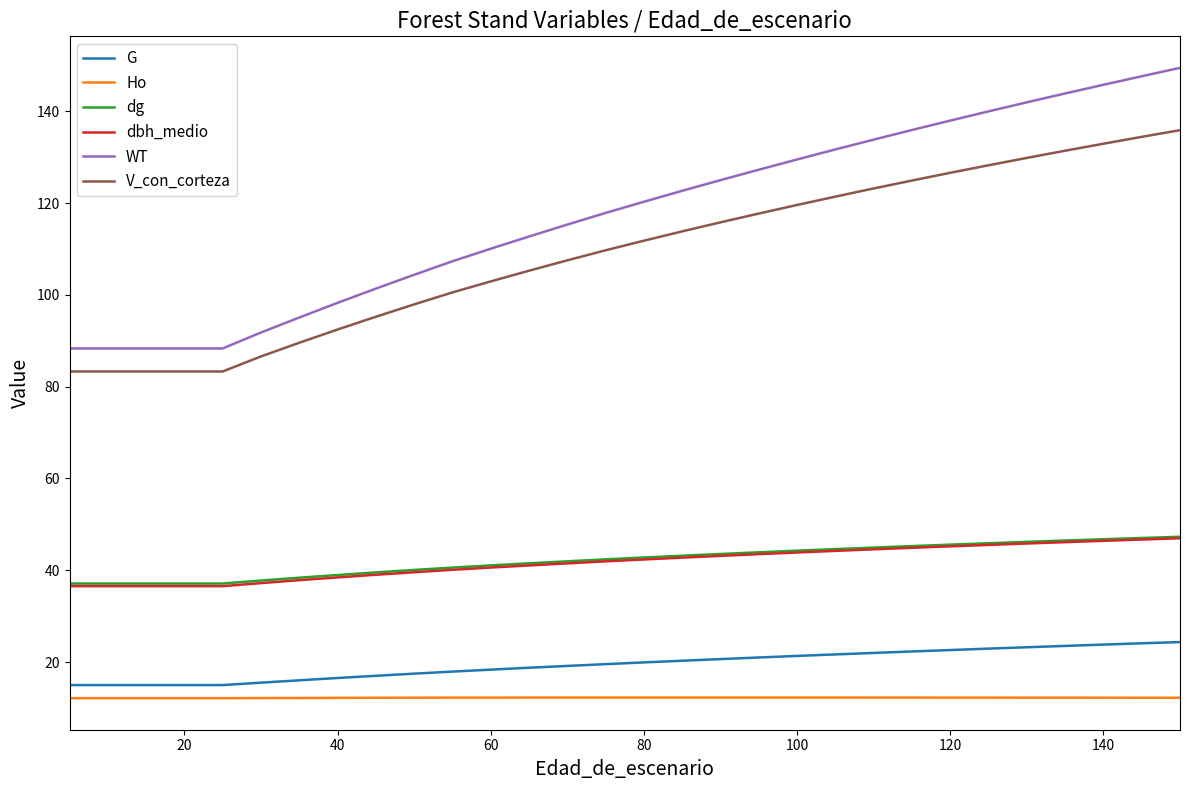

What are all the series names shown in the legend?

G, Ho, dg, dbh_medio, WT, V_con_corteza